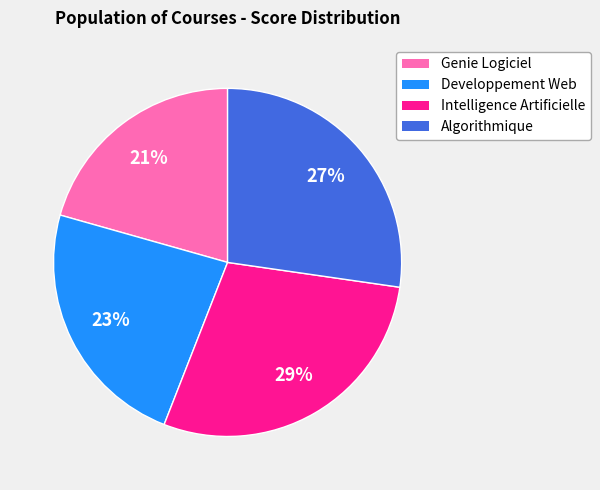

To the nearest percent, what is the combined percentage of Algorithmique and Genie Logiciel?

48%